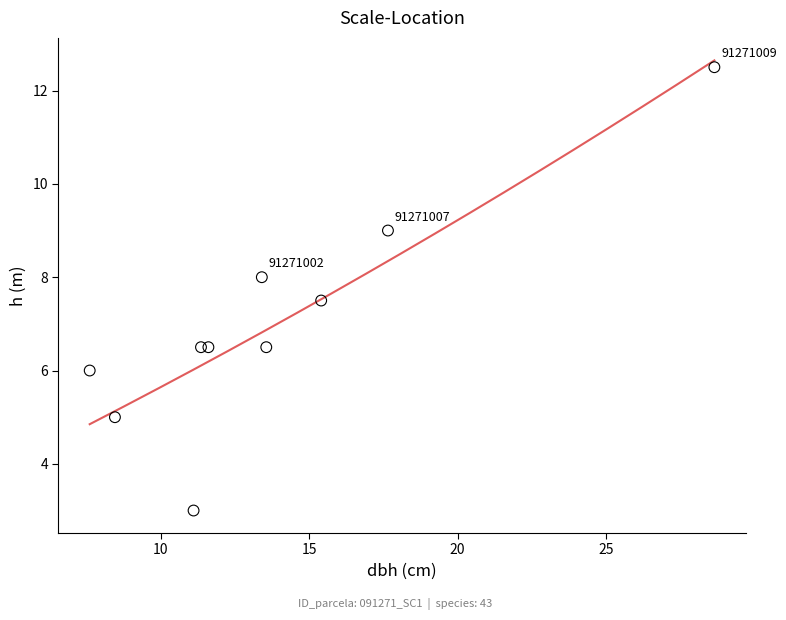

What is the range of Y values (max minus min)?

9.5